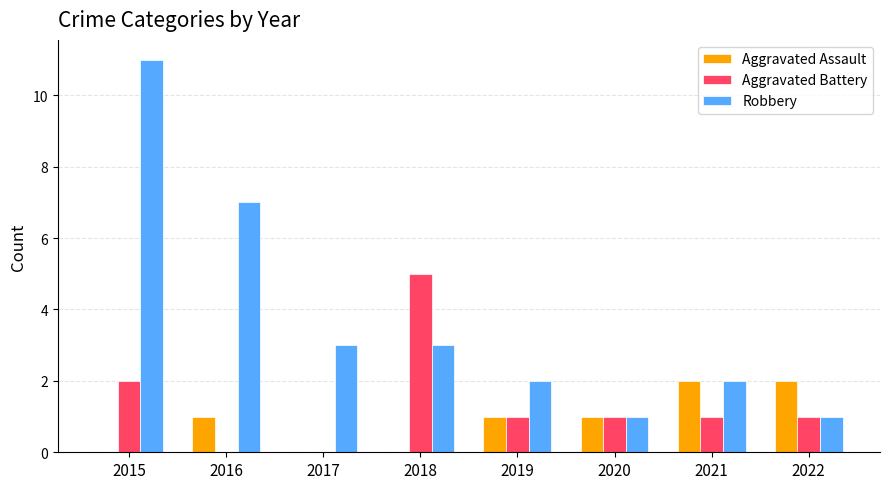

What is the maximum value for Aggravated Battery?

5